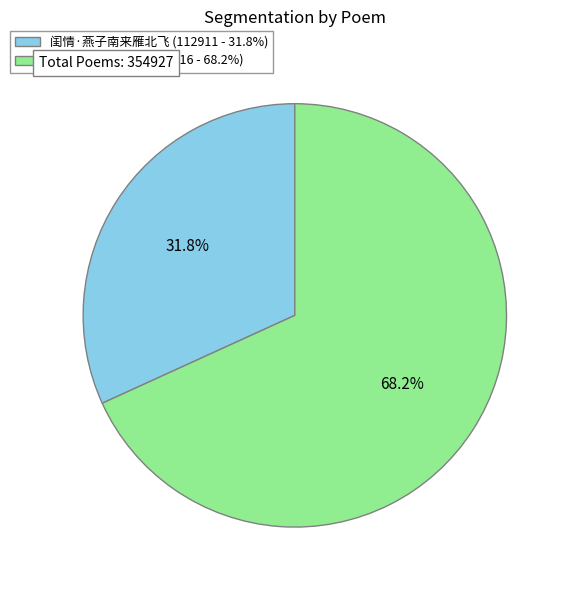

Which category has the smallest portion of the pie?

闺情·燕子南来雁北飞